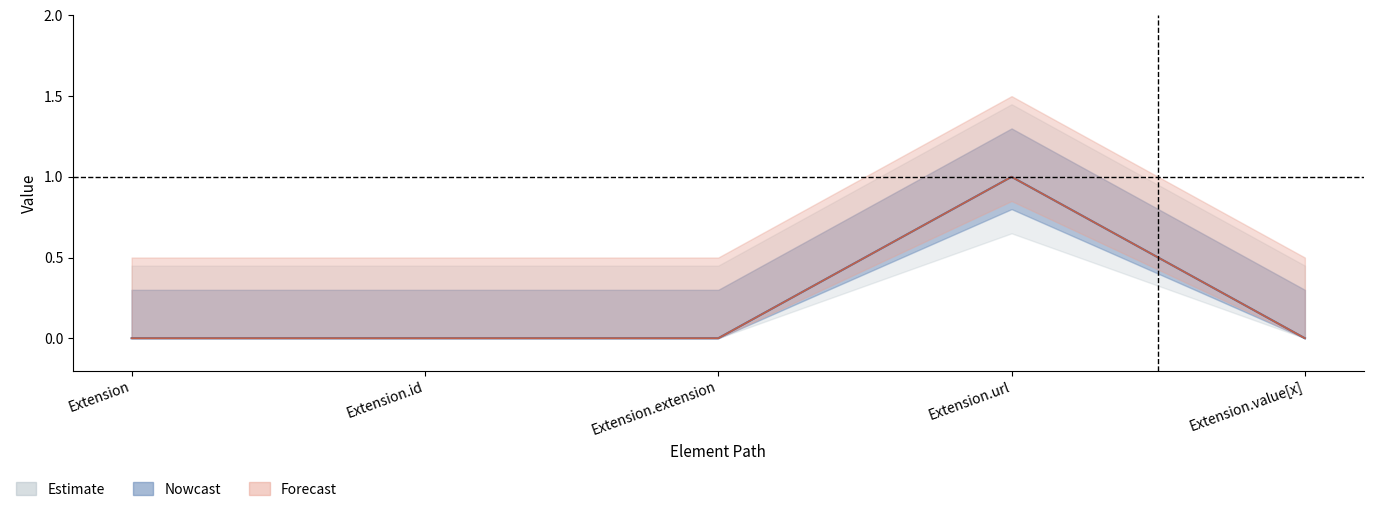

How many values in Base Min are above zero?

1